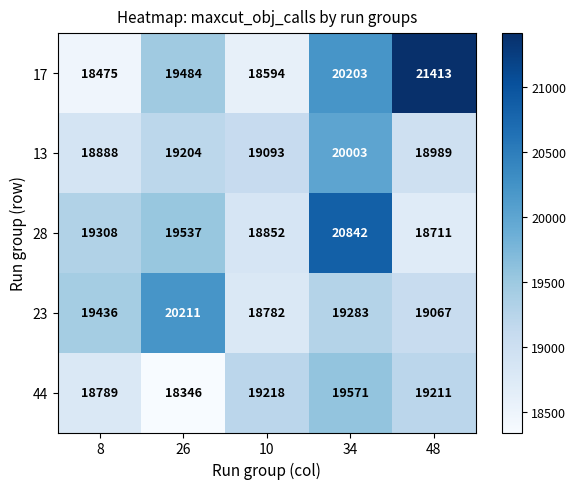

Between 34 and 48, which series saw the biggest shift?

28